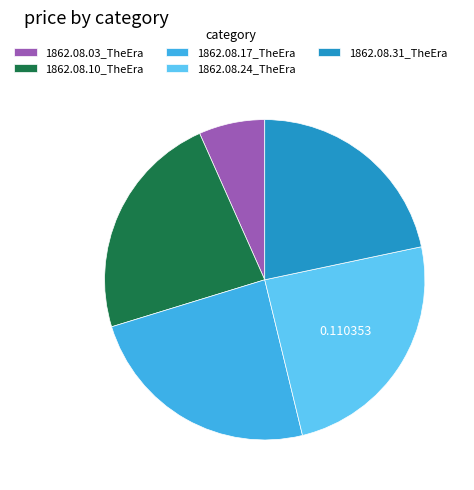

Between 1862.08.31_TheEra and 1862.08.24_TheEra, which is larger?

1862.08.24_TheEra